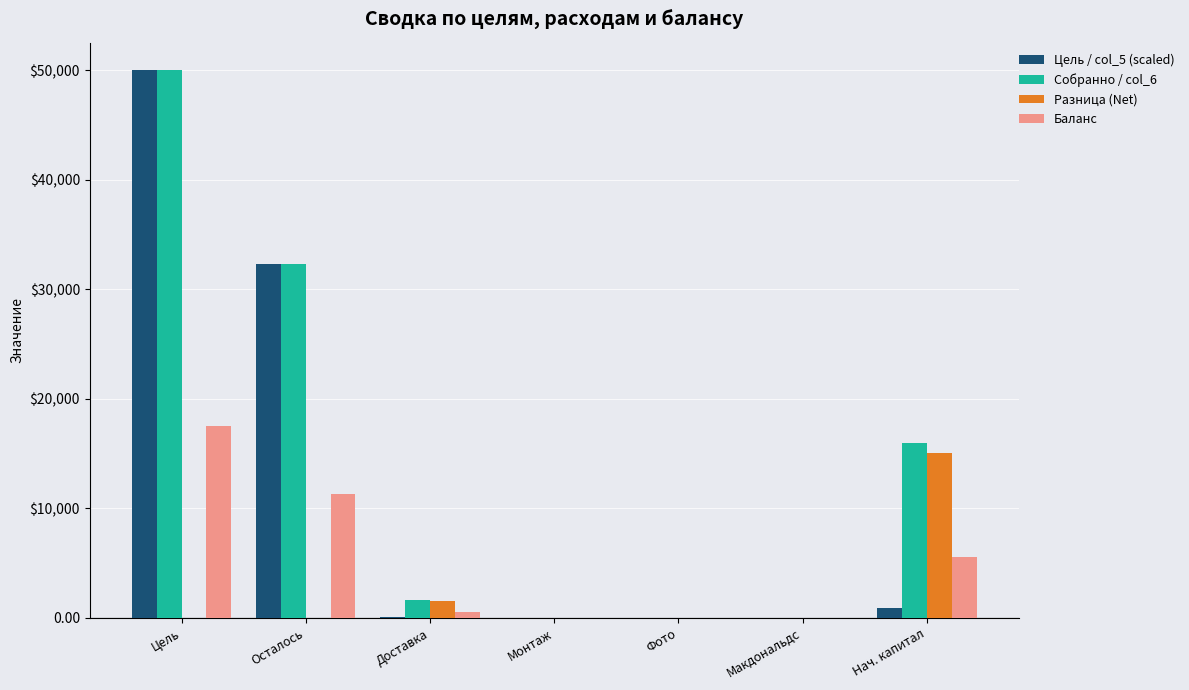

Which category has the lowest value in the Цель / col_5 (scaled) series?

Монтаж